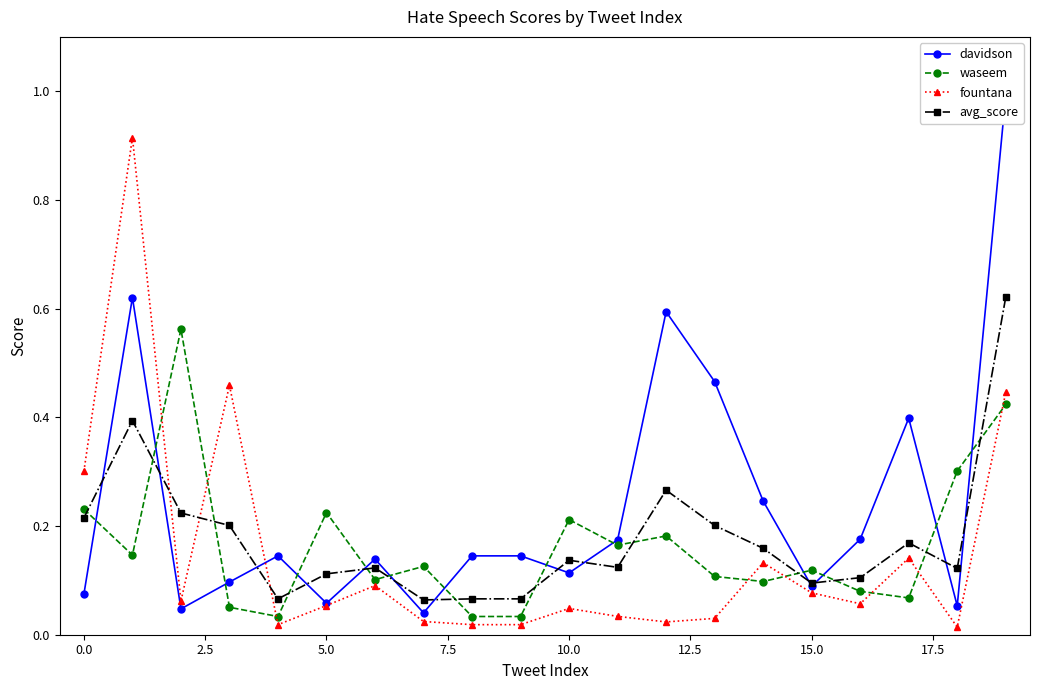

What are all the series names shown in the legend?

davidson, waseem, fountana, avg_score